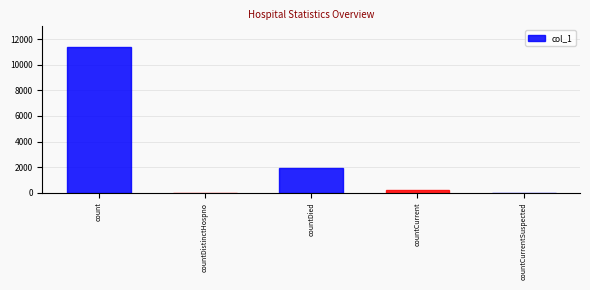

What is the maximum value shown in the chart?

11405